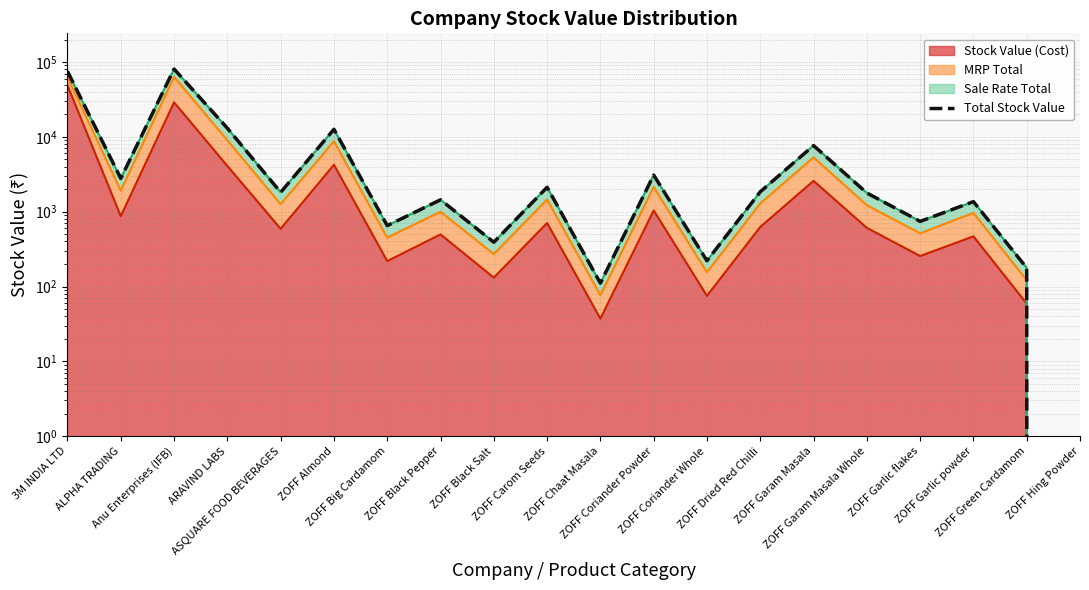

Reading left to right, transcribe all the data shown in this chart.

75159.8	2782.8	80692.1	13063.9	1816.2	12622.0	651.4	1441.6	390.8	2120.5	110.9	3087.6	220.6	1845.3	7654.8	1779.3	742.3	1362.3	177.5	0.0